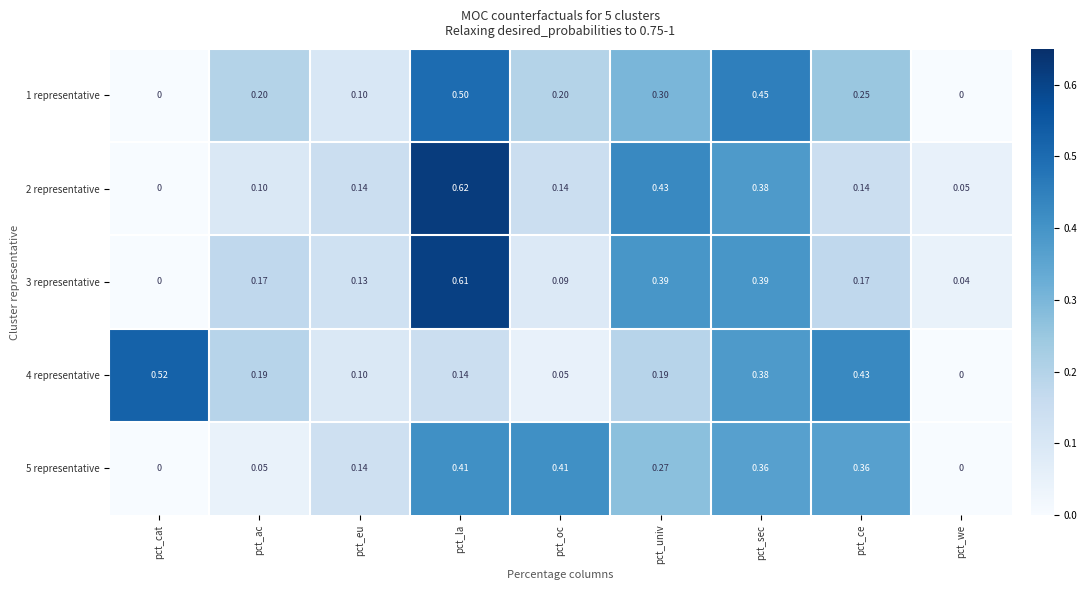

Count the number of data series in this chart.

5